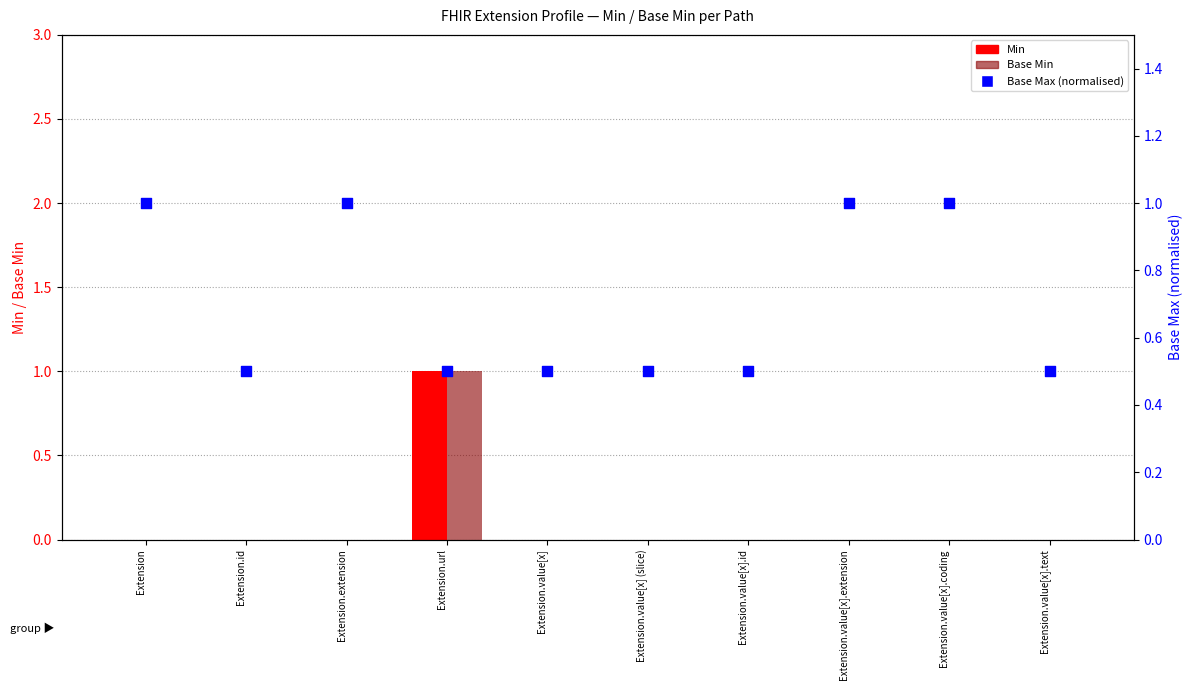

Is the value of Base Min at Extension.value[x].extension greater than the value of Min at Extension.value[x].text?

No